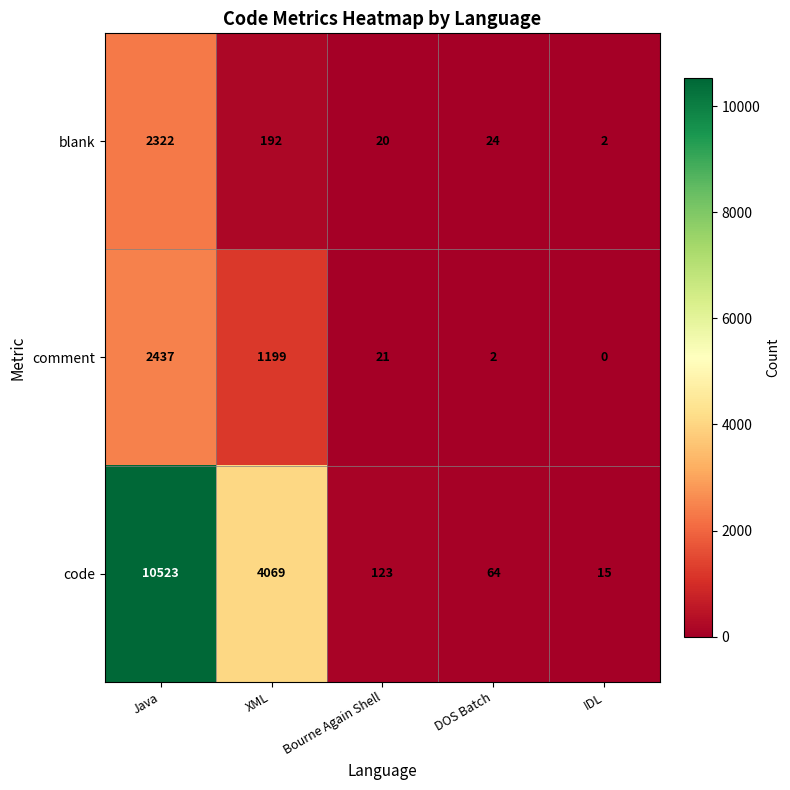

What is the average value of the code series?

2959